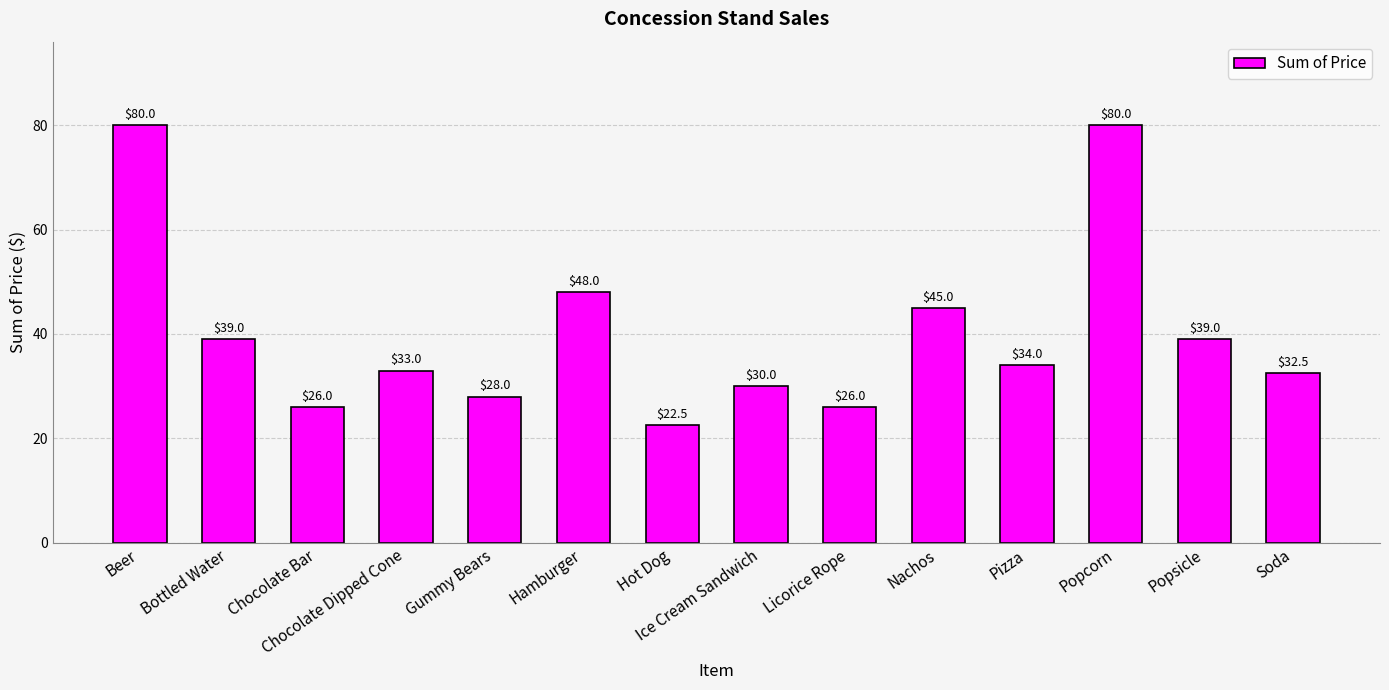

Reading right to left, what are all the values shown in this chart?

Soda=32.5	Popsicle=39.0	Popcorn=80.0	Pizza=34.0	Nachos=45.0	Licorice Rope=26.0	Ice Cream Sandwich=30.0	Hot Dog=22.5	Hamburger=48.0	Gummy Bears=28.0	Chocolate Dipped Cone=33.0	Chocolate Bar=26.0	Bottled Water=39.0	Beer=80.0